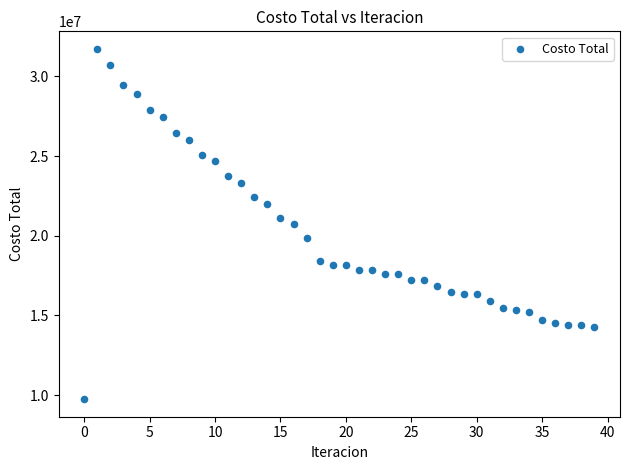

What is the range of Y values (max minus min)?

21993763.7